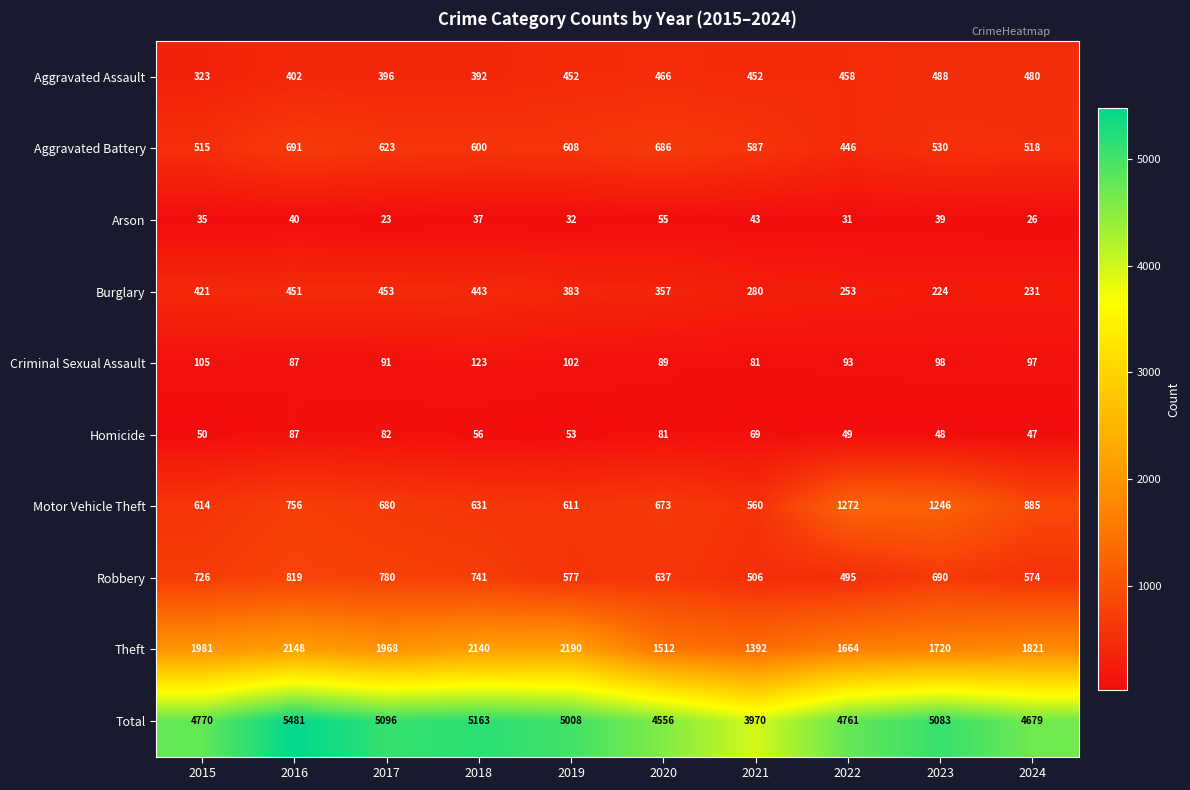

Rank the categories by Theft value from highest to lowest.

2019, 2016, 2018, 2015, 2017, 2024, 2023, 2022, 2020, 2021